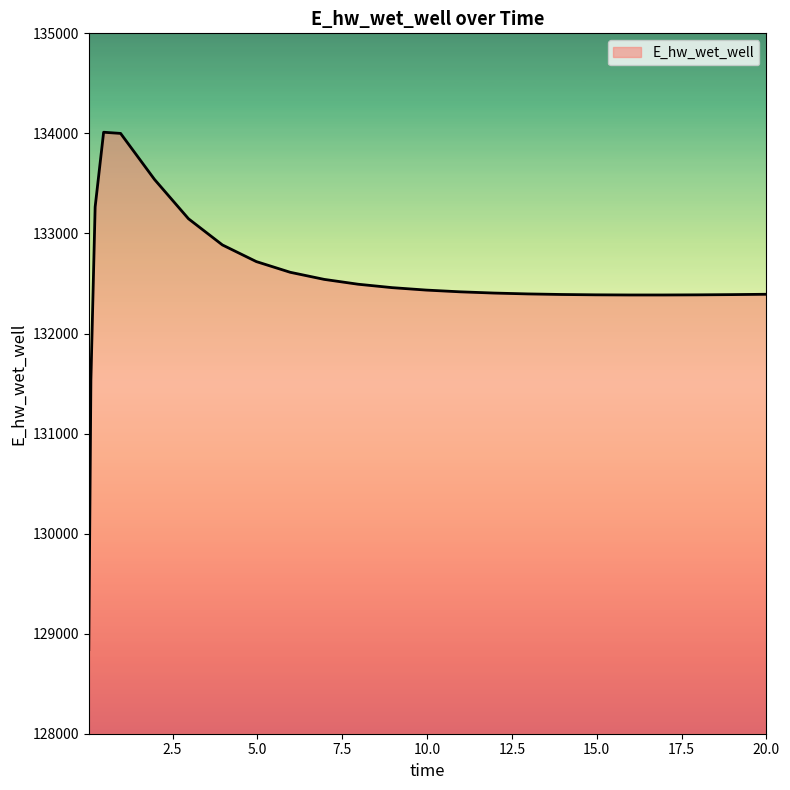

What is the difference between the maximum and minimum values?

5170.5